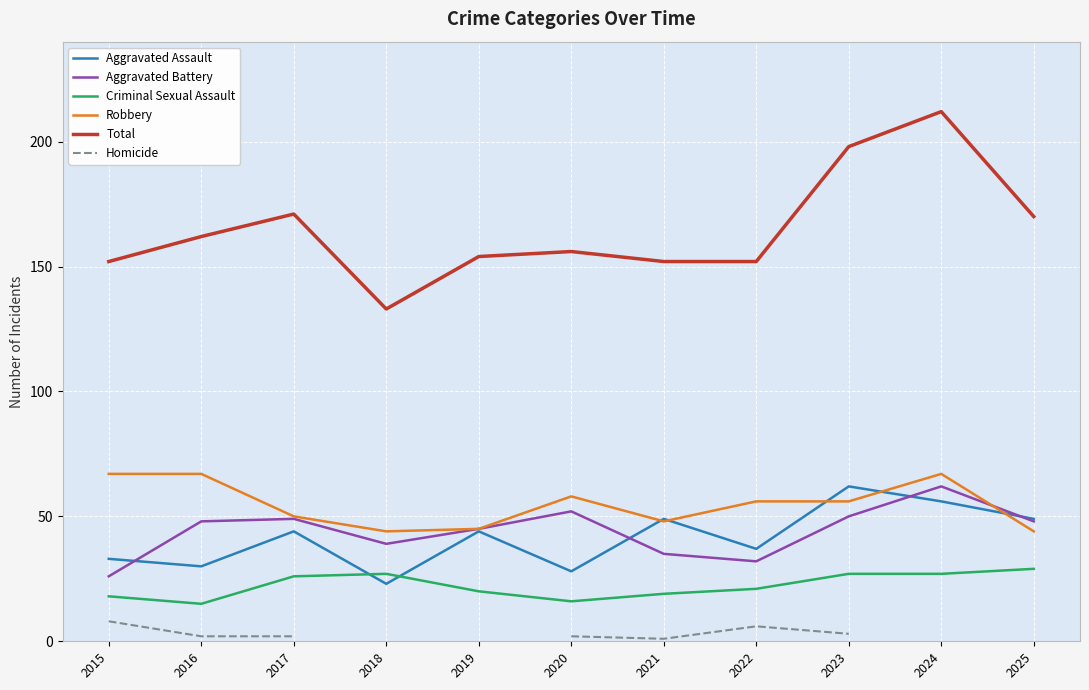

Is the value of Total at 2025 greater than the value of Aggravated Assault at 2016?

Yes